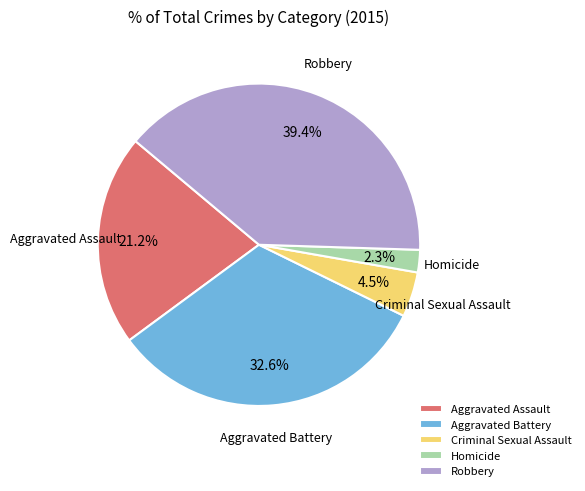

Is there any slice that represents more than half of the pie?

No